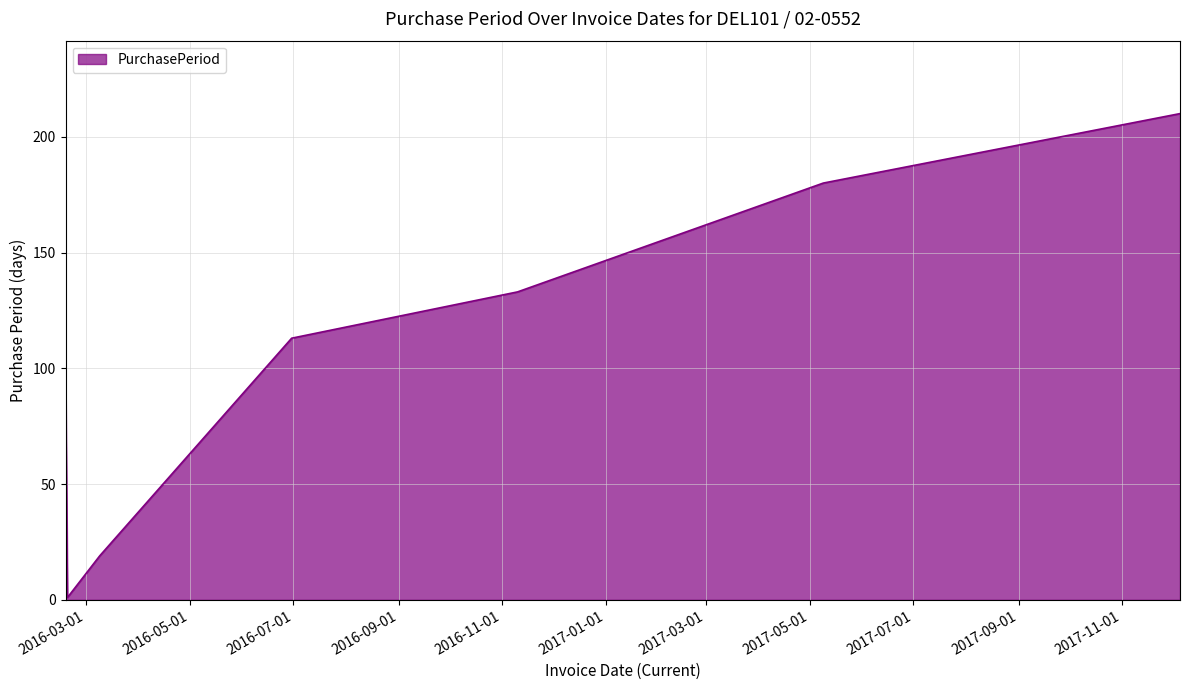

What is the greatest value displayed?

210